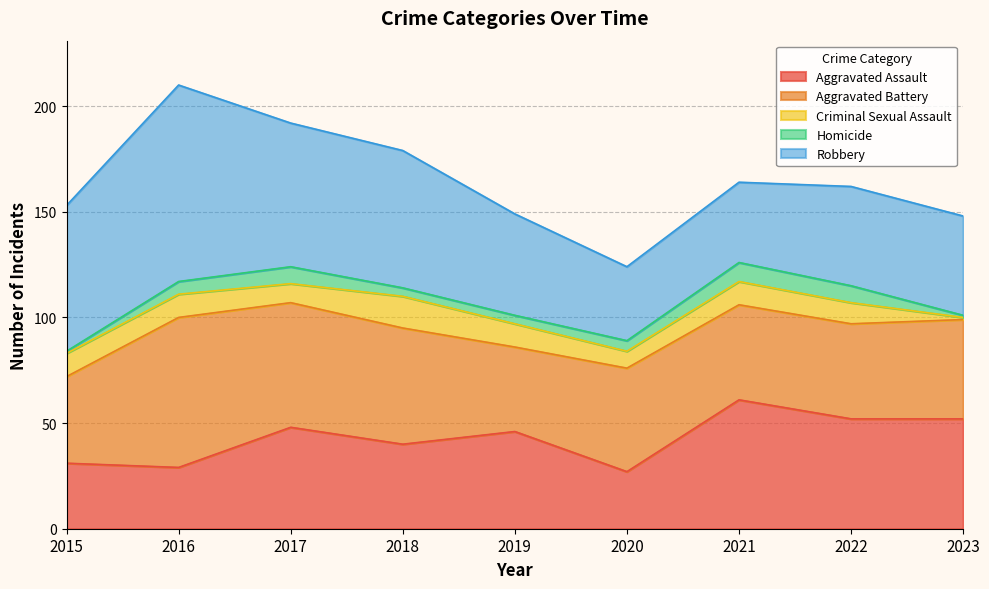

At how many categories does at least one series exceed 76?

1